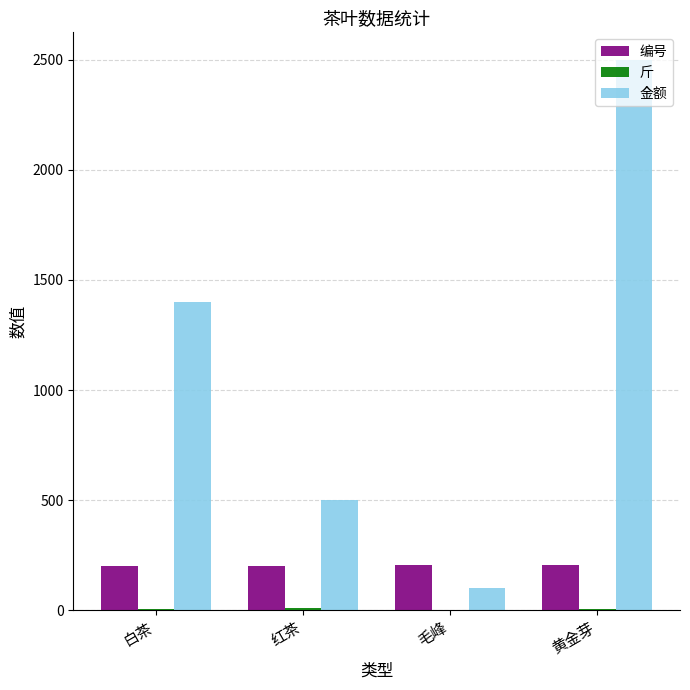

Which category has the highest value across all series?

黄金芽